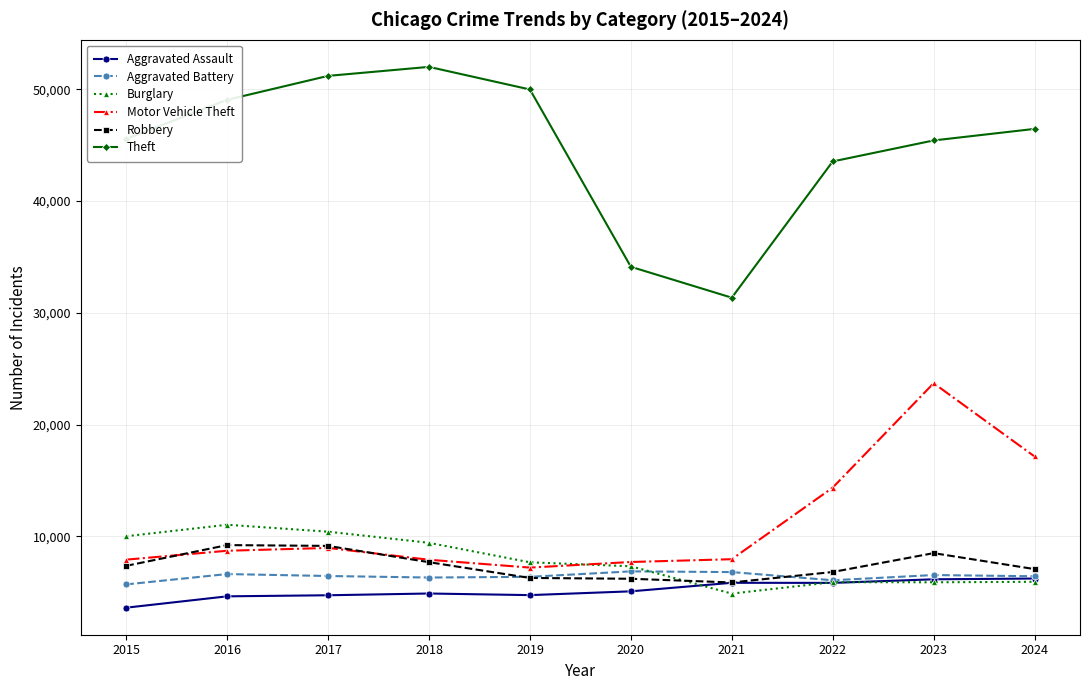

What are all the series names shown in the legend?

Aggravated Assault, Aggravated Battery, Burglary, Motor Vehicle Theft, Robbery, Theft